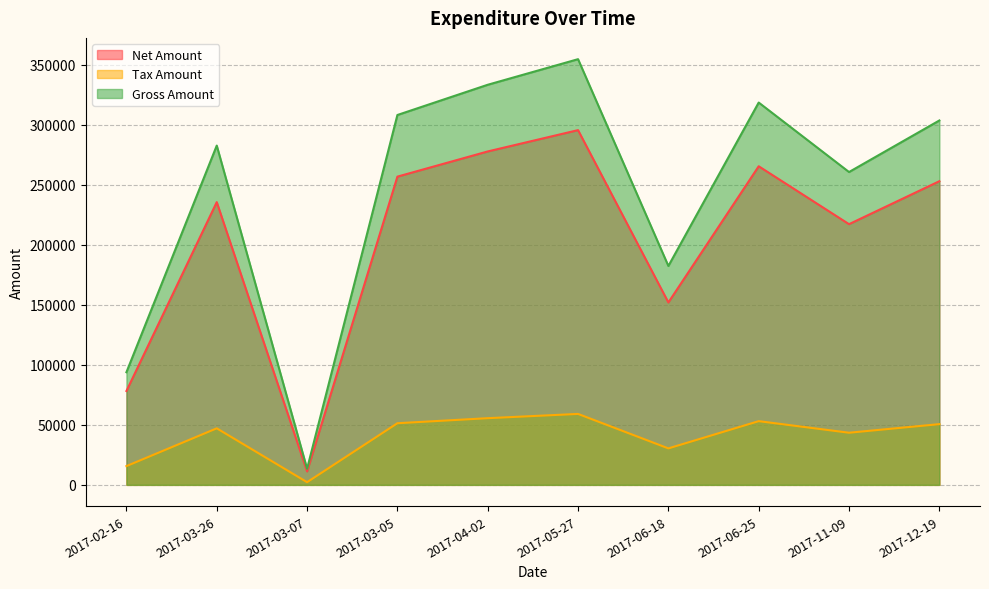

Reading left to right, what are all the values shown in this chart?

Net Amount: 2017-02-16=78182.0	2017-03-26=235507.0	2017-03-07=11177.0	2017-03-05=256744.0	2017-04-02=277727.0	2017-05-27=295490.0	2017-06-18=151940.0	2017-06-25=265386.0	2017-11-09=217151.0	2017-12-19=252934.0
Tax Amount: 2017-02-16=15636.4	2017-03-26=47101.4	2017-03-07=2235.4	2017-03-05=51348.8	2017-04-02=55545.4	2017-05-27=59098.0	2017-06-18=30388.0	2017-06-25=53077.2	2017-11-09=43430.2	2017-12-19=50586.8
Gross Amount: 2017-02-16=93818.4	2017-03-26=282608.0	2017-03-07=13412.4	2017-03-05=308093.0	2017-04-02=333272.0	2017-05-27=354588.0	2017-06-18=182328.0	2017-06-25=318463.0	2017-11-09=260581.0	2017-12-19=303521.0